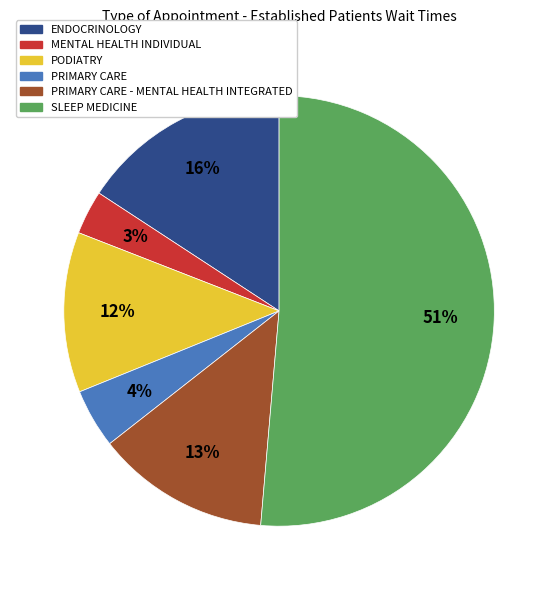

To the nearest percent, what is the difference between the largest and smallest slice percentages?

48%